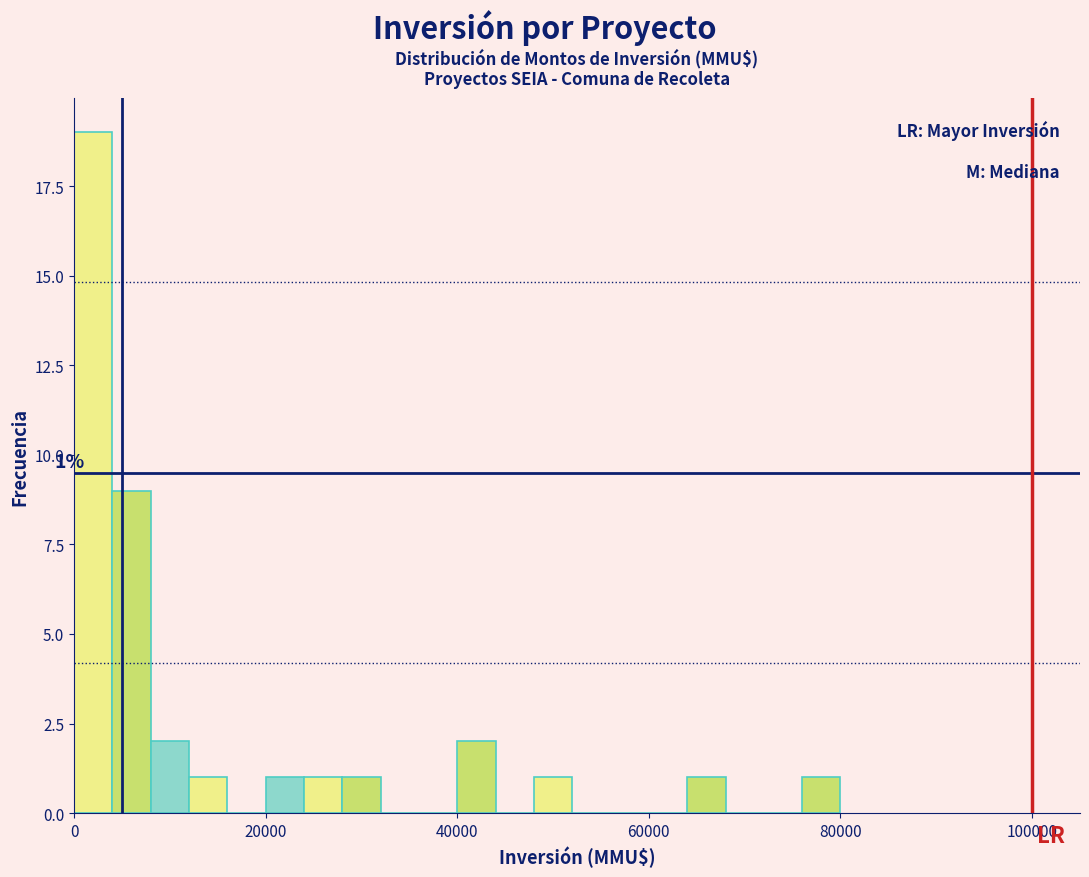

Around what value on the x-axis is the tallest bar? Give the approximate position of its centre, as read against the axis.

2000